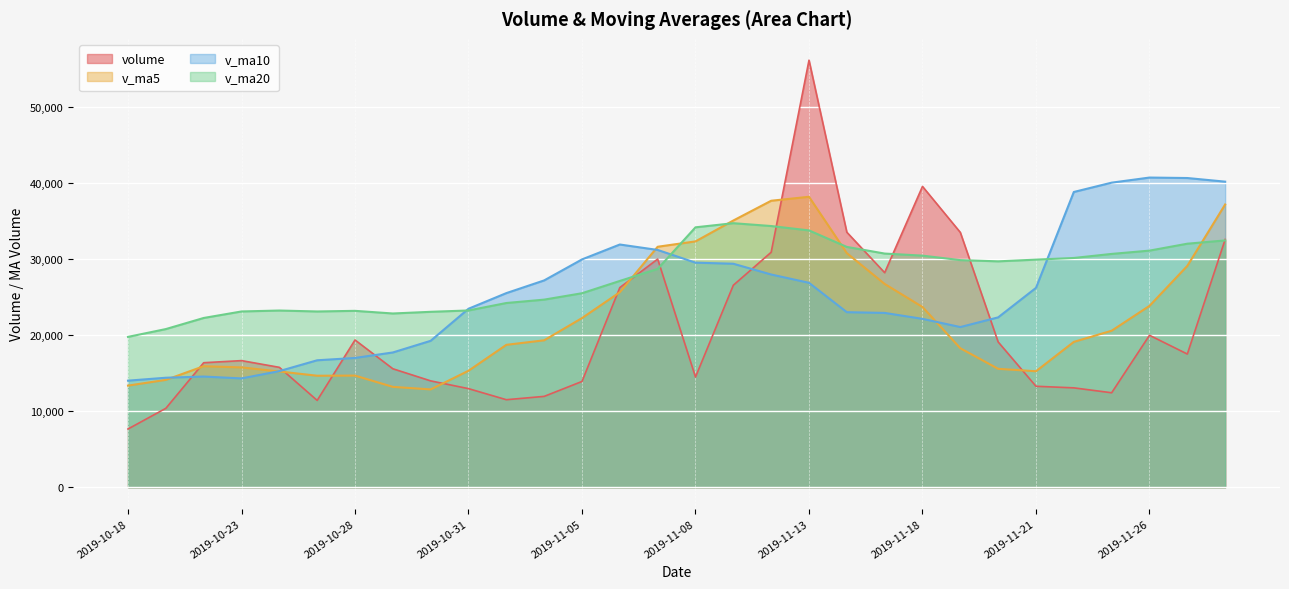

List the labels in order of v_ma20 value, smallest first.

2019-10-18, 2019-10-21, 2019-10-22, 2019-10-29, 2019-10-30, 2019-10-25, 2019-10-23, 2019-10-28, 2019-10-24, 2019-10-31, 2019-11-01, 2019-11-04, 2019-11-05, 2019-11-06, 2019-11-07, 2019-11-20, 2019-11-19, 2019-11-21, 2019-11-22, 2019-11-18, 2019-11-25, 2019-11-15, 2019-11-26, 2019-11-14, 2019-11-27, 2019-11-28, 2019-11-13, 2019-11-08, 2019-11-12, 2019-11-11